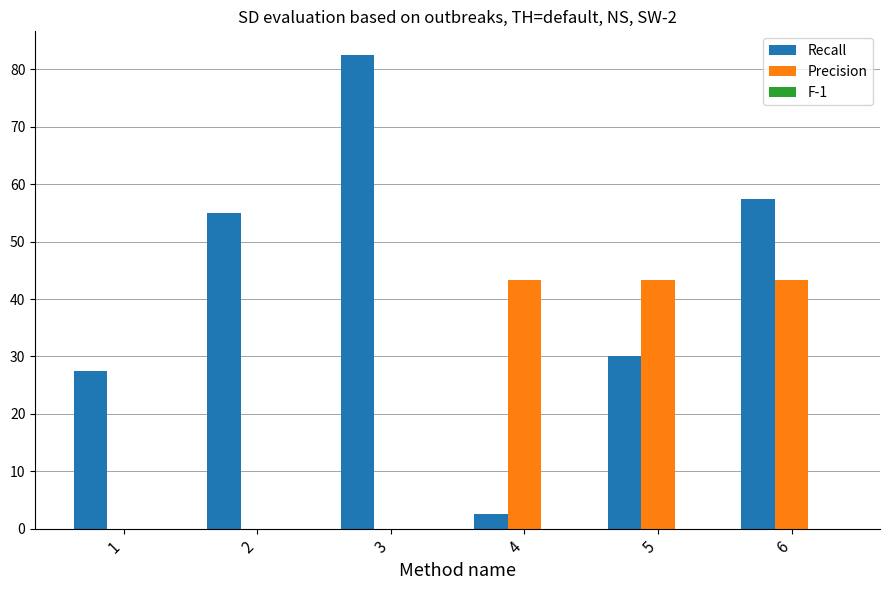

How many categories are shown in the chart?

6